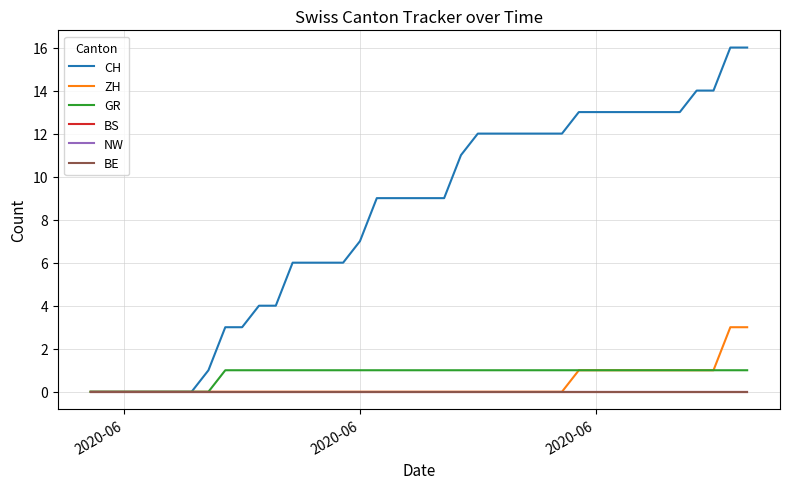

Which category has the lowest value in the CH series?

2020-06